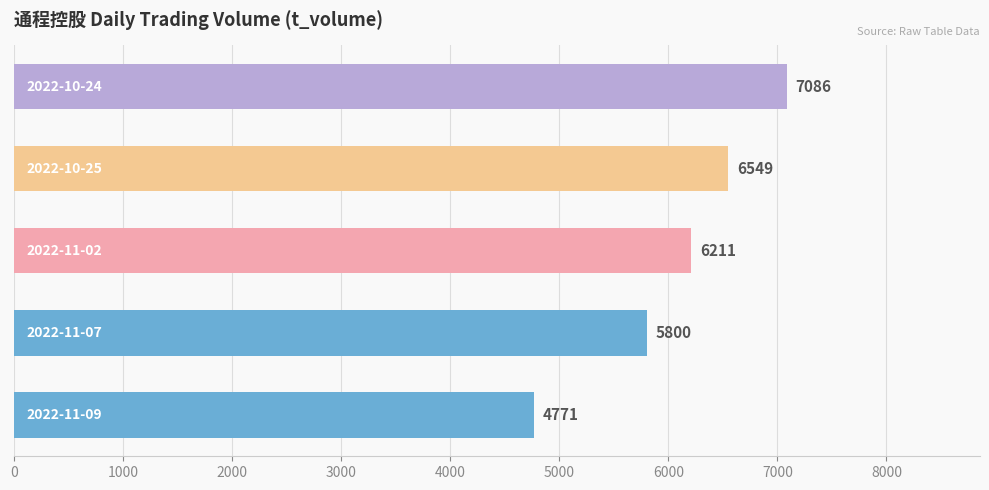

Count the values in the range 5800 to 6549.

3